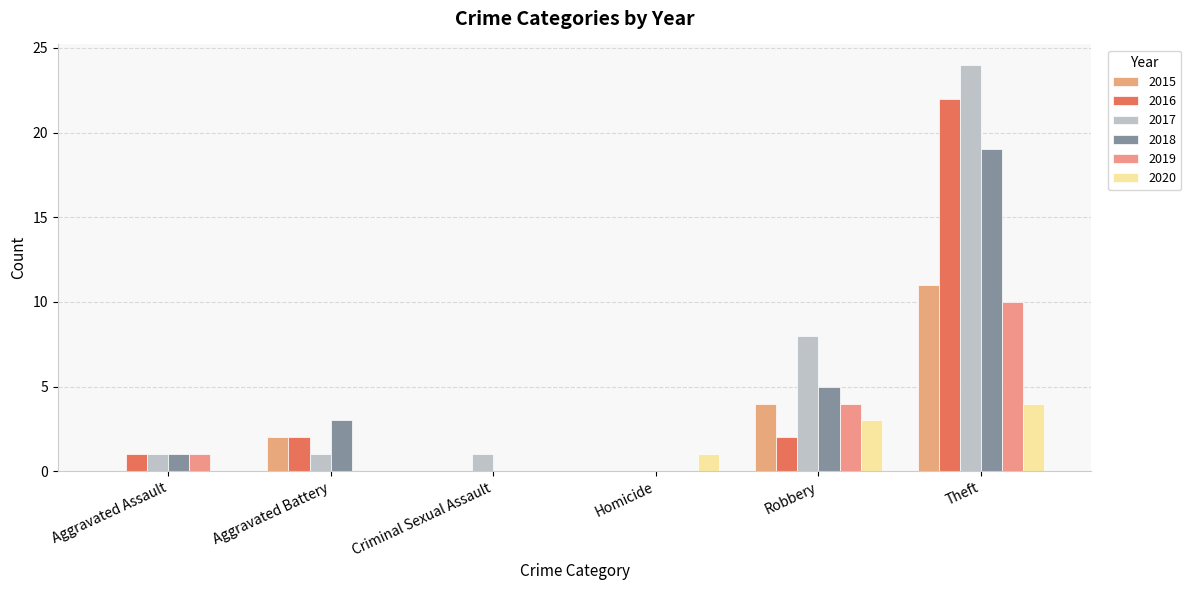

Where is 2016 nearest to the value 11?

Aggravated Battery